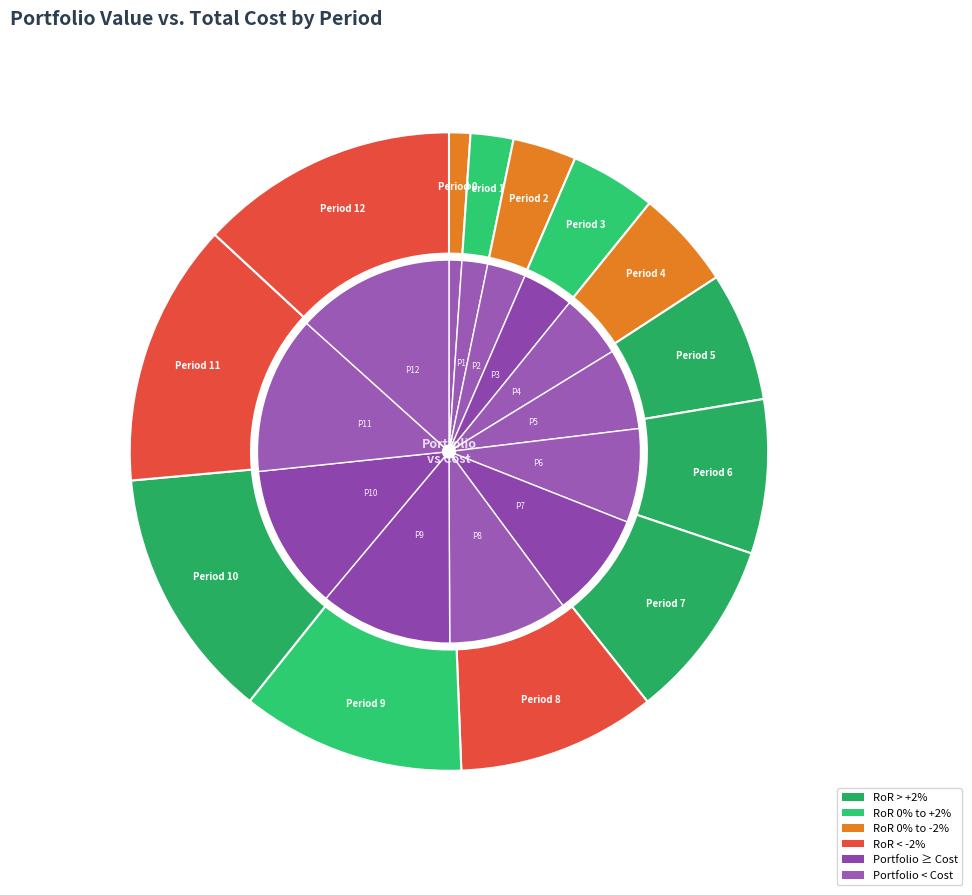

What percentage do 10 and 8 together represent?

22.9%